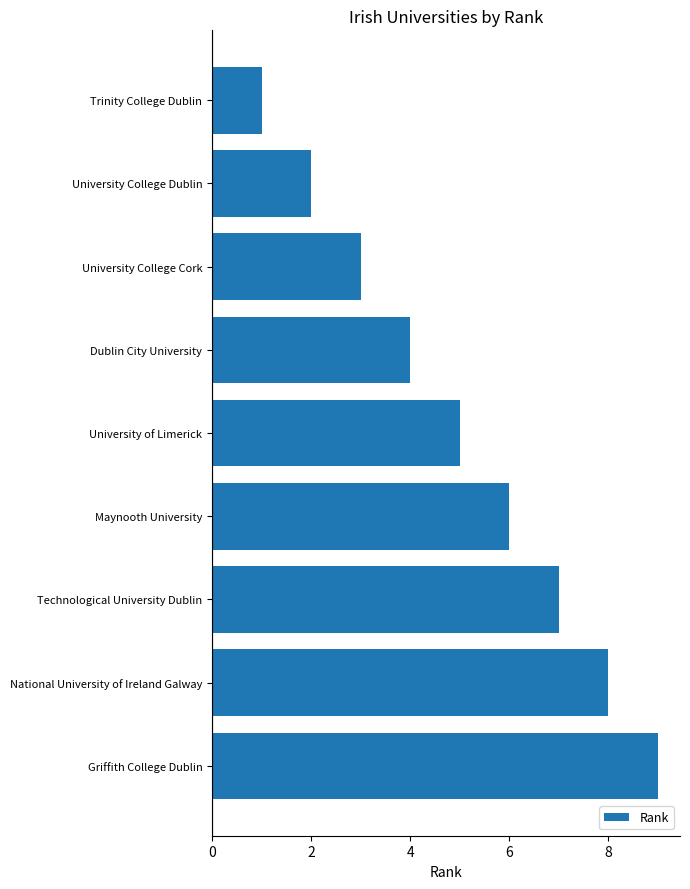

Rank the categories by value from highest to lowest.

Griffith College Dublin, National University of Ireland Galway, Technological University Dublin, Maynooth University, University of Limerick, Dublin City University, University College Cork, University College Dublin, Trinity College Dublin